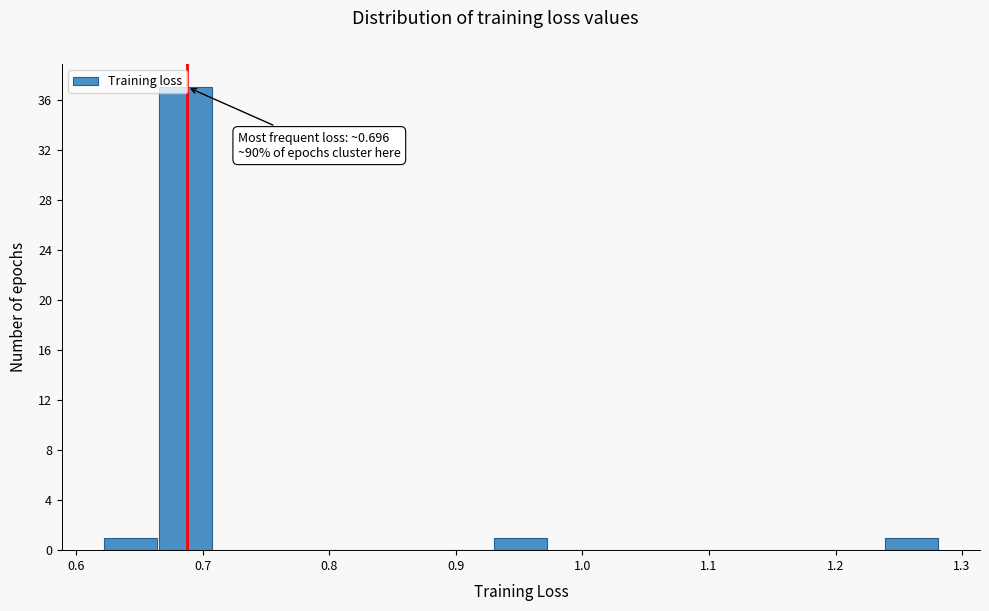

Which range on the x-axis has the tallest bar?

0.67 to 0.71